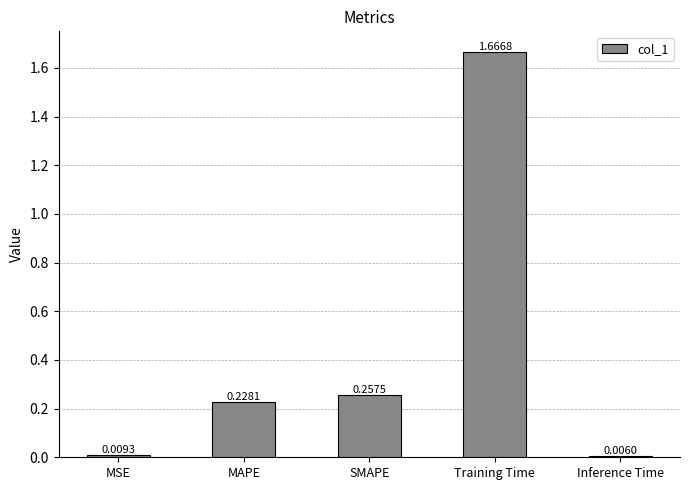

What is the sum of all values?

2.2